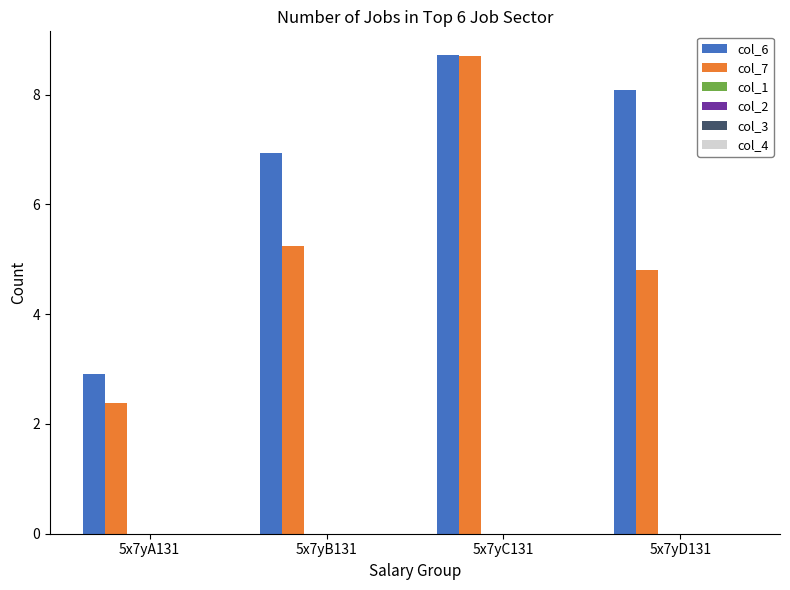

What is the greatest value displayed?

8.7